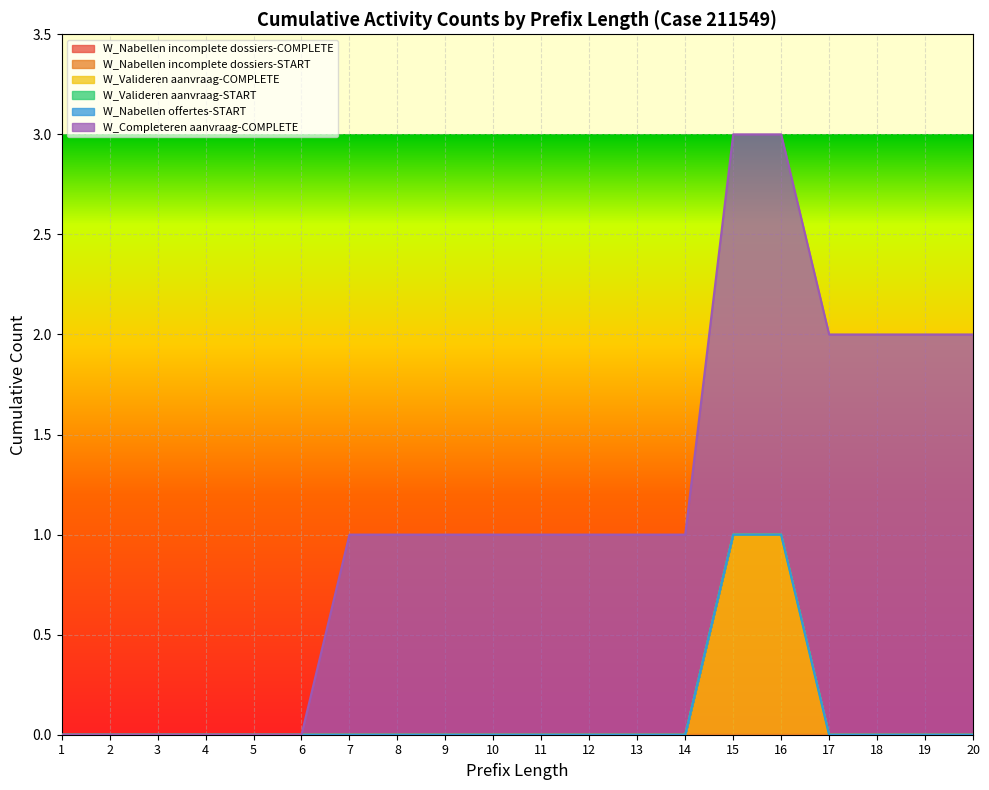

At which category is the sum across all series the highest?

15